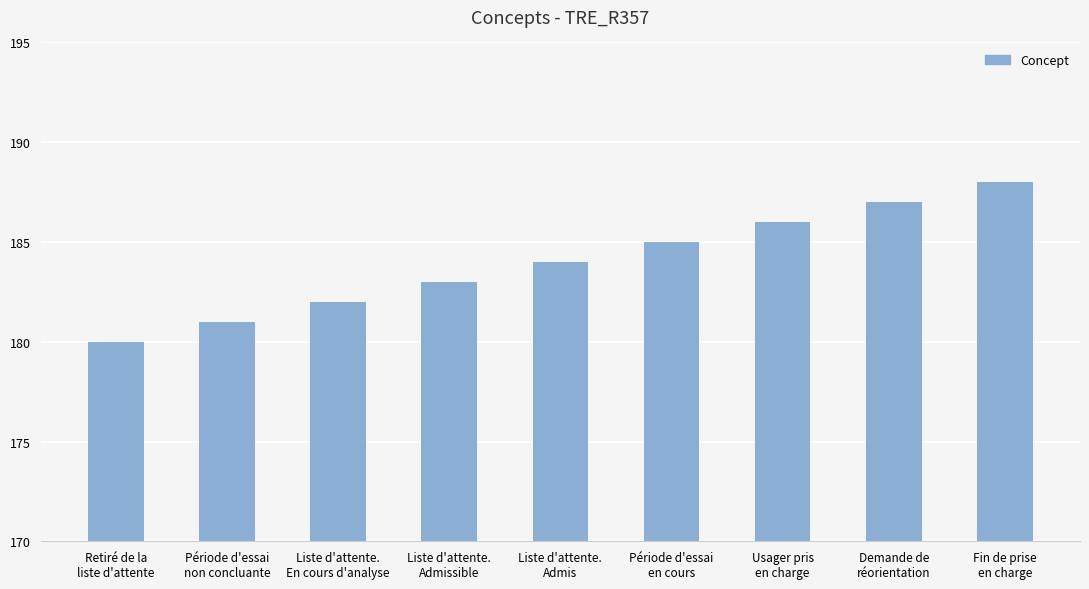

Count the values in the range 182 to 186.

5